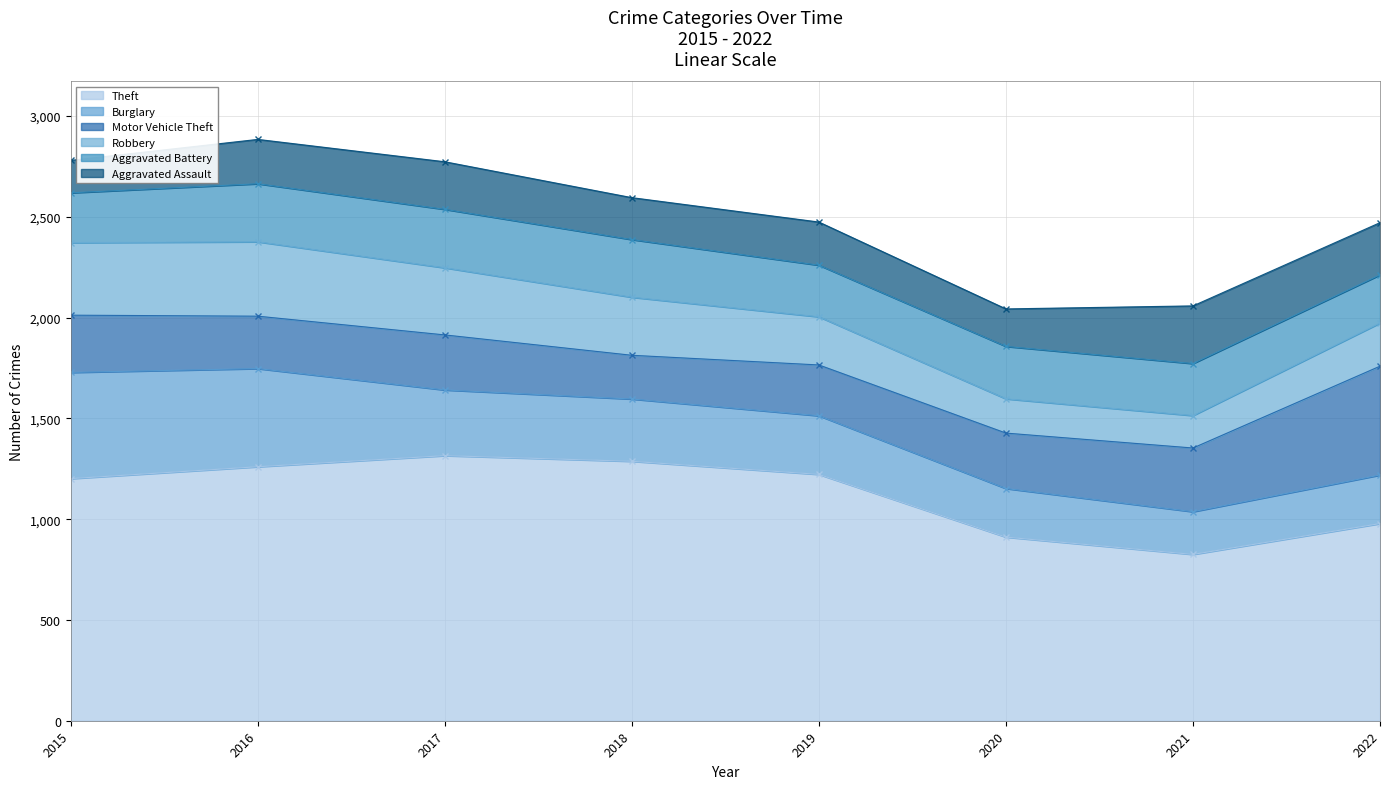

What is the maximum value shown in the chart?

1315